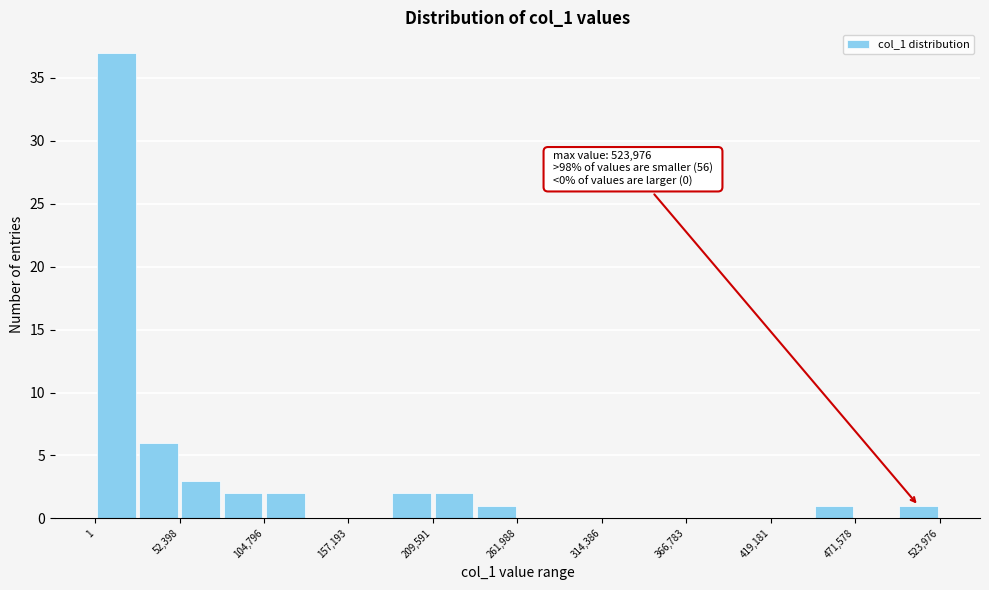

Around what value on the x-axis is the tallest bar? Give the approximate position of its centre, as read against the axis.

10000